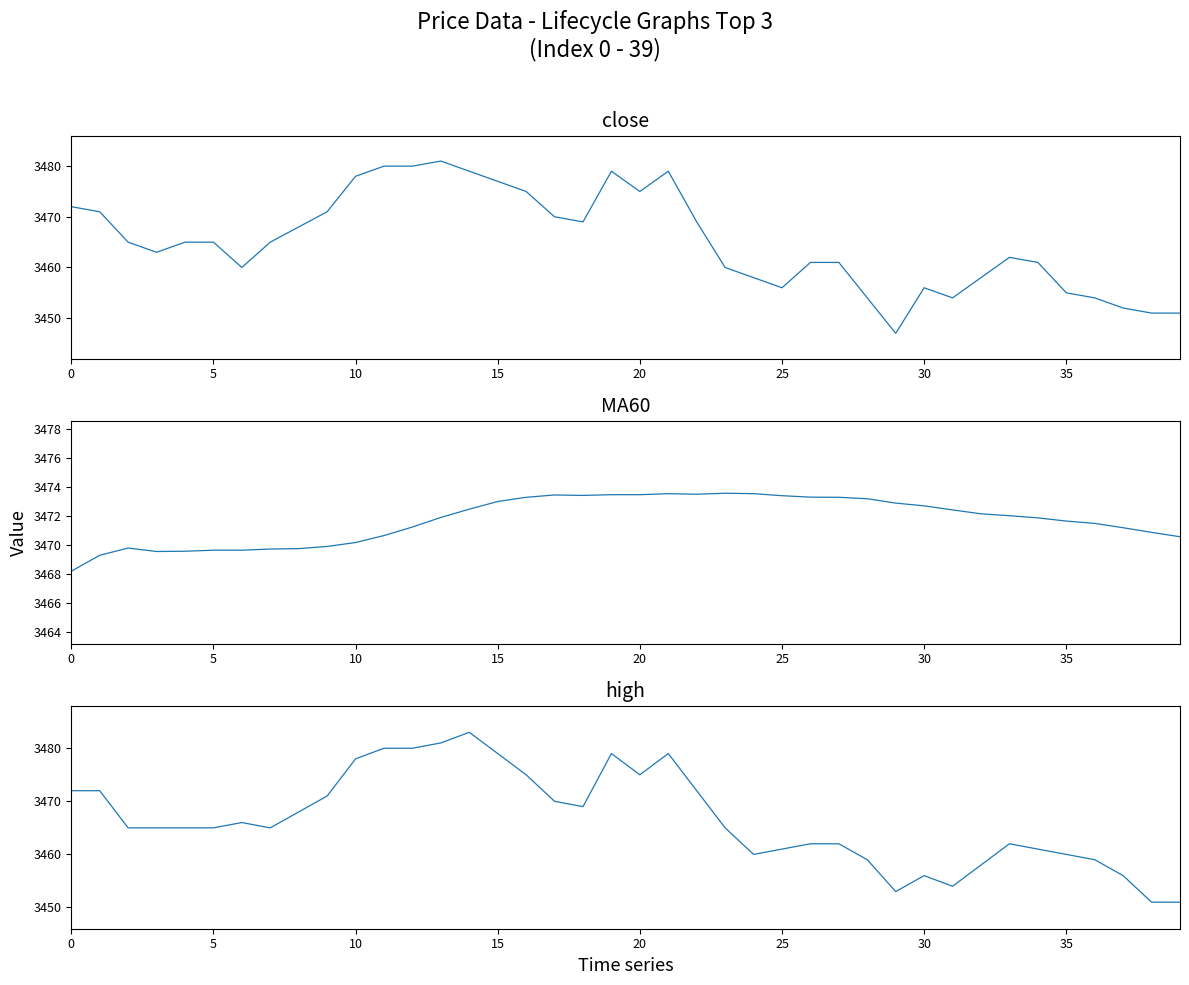

Rank the series by their maximum value, from highest to lowest.

high, close, MA60